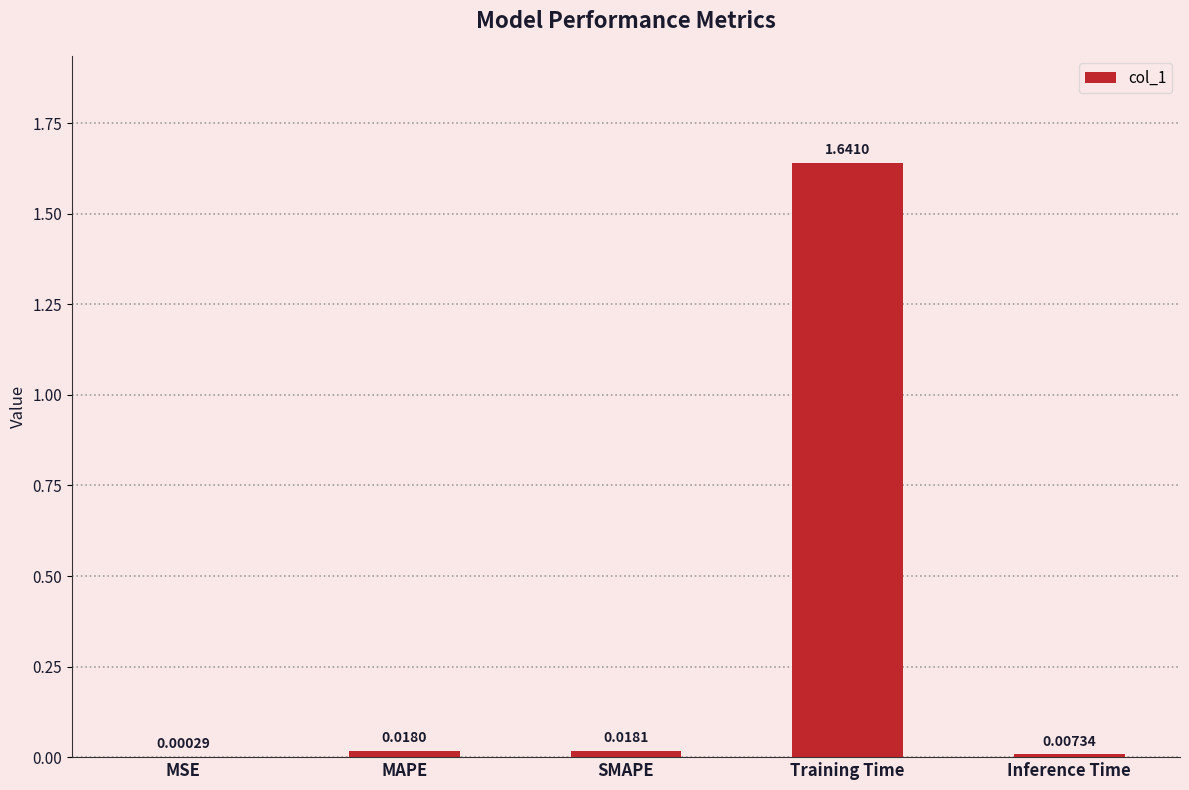

At which label is the value closest to 0?

MSE